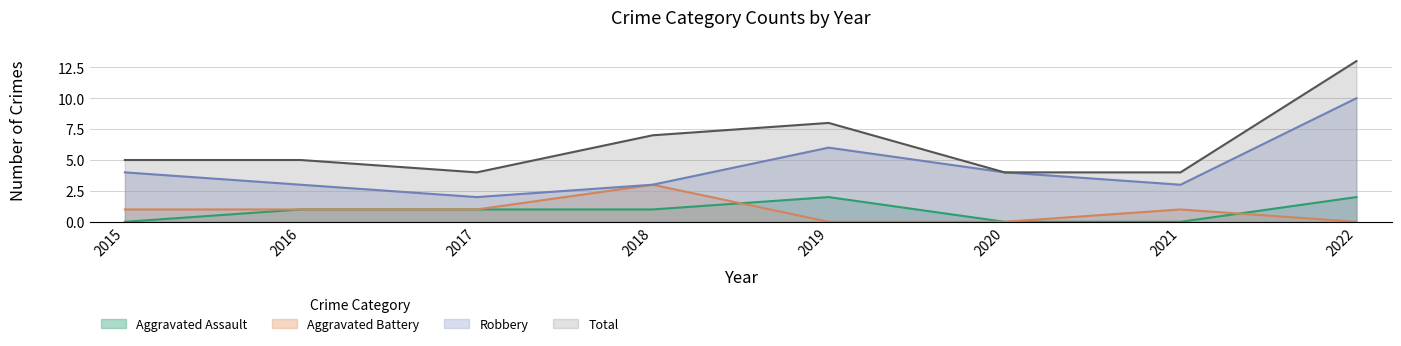

Which series has the largest total across all categories?

Total